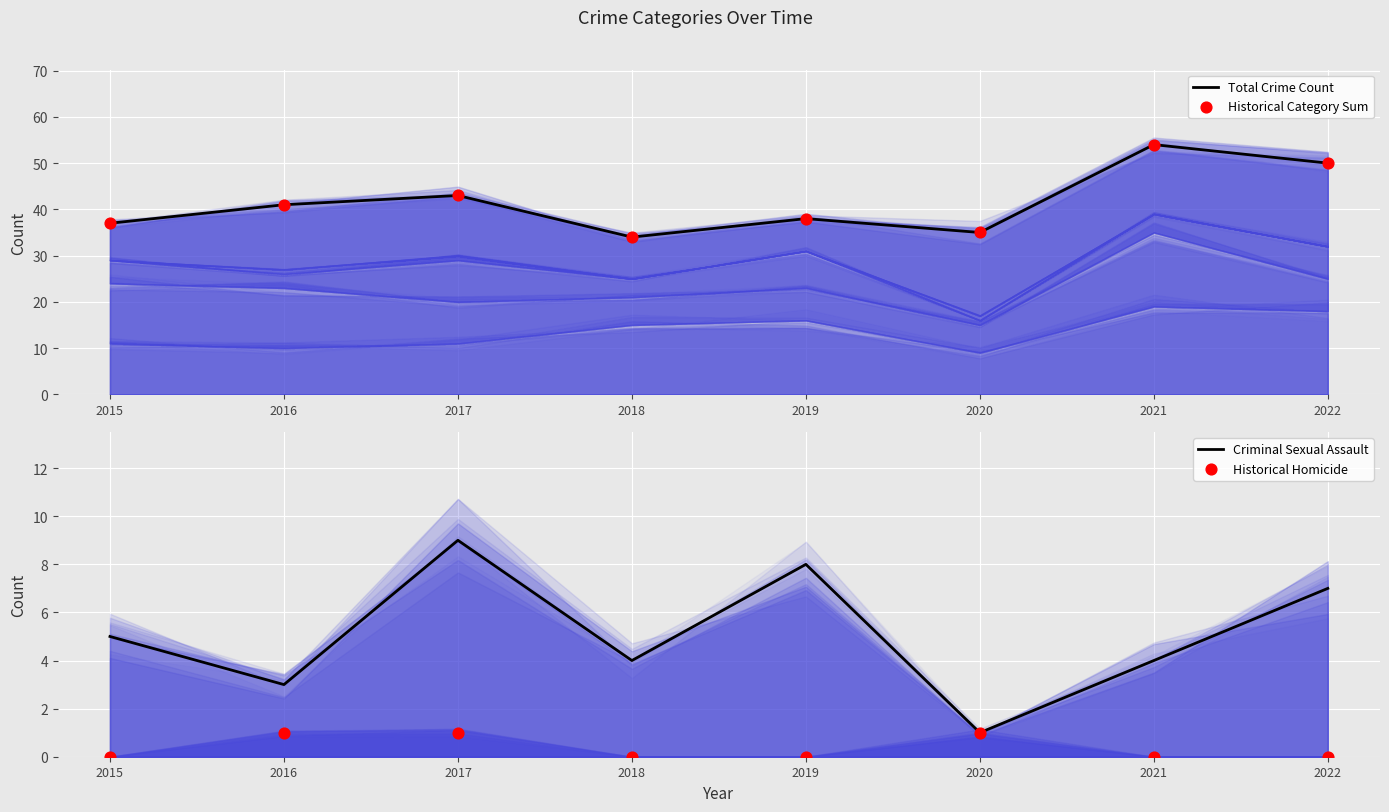

At how many categories does at least one series exceed 26?

8